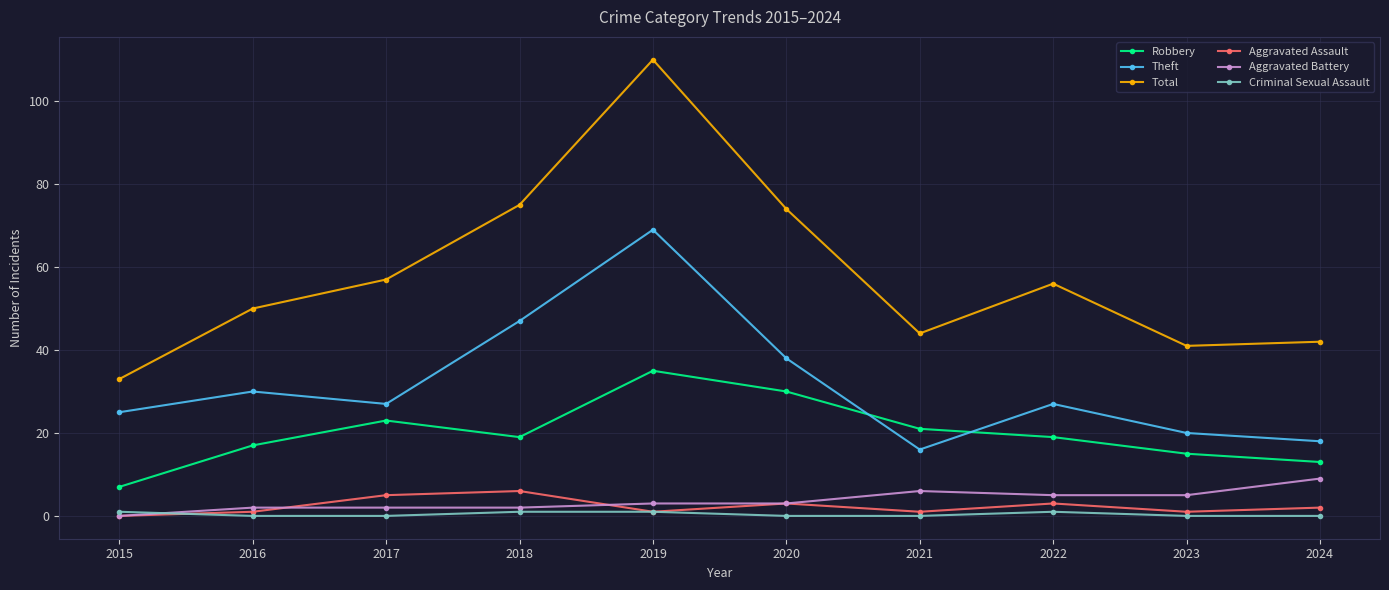

What is the value of the Total point at the 10th from the left?

42